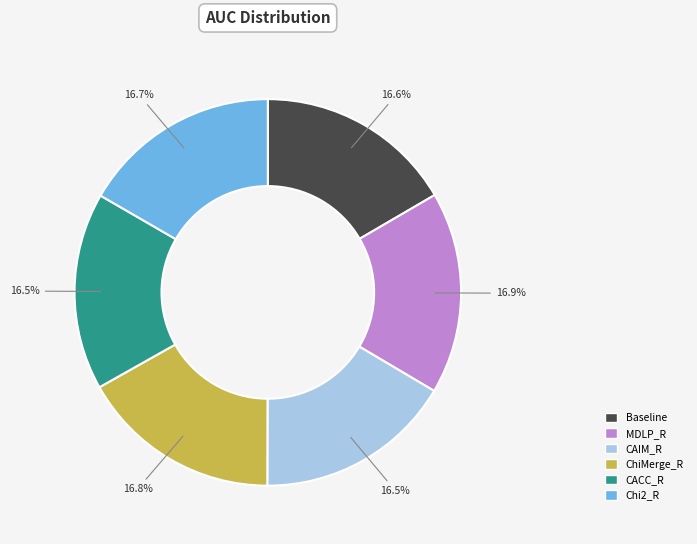

Do Chi2_R and MDLP_R together represent more than half of the pie?

No